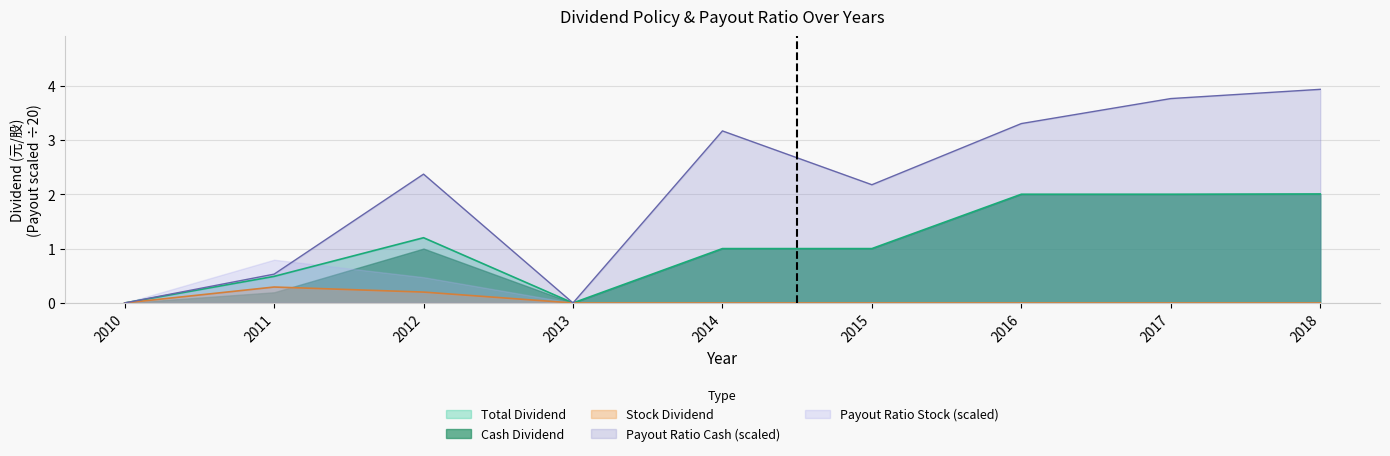

True or false: Cash Dividend and Stock Dividend cross at least once.

True